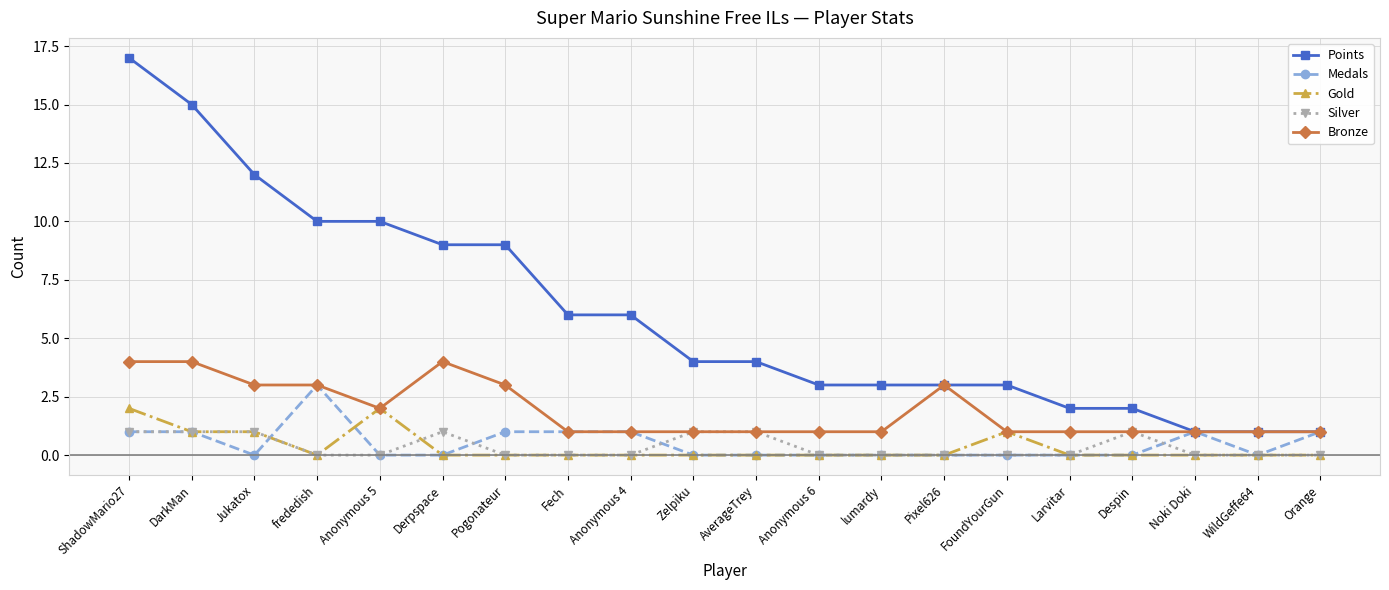

What is the value of the Medals point at the 20th from the left?

1